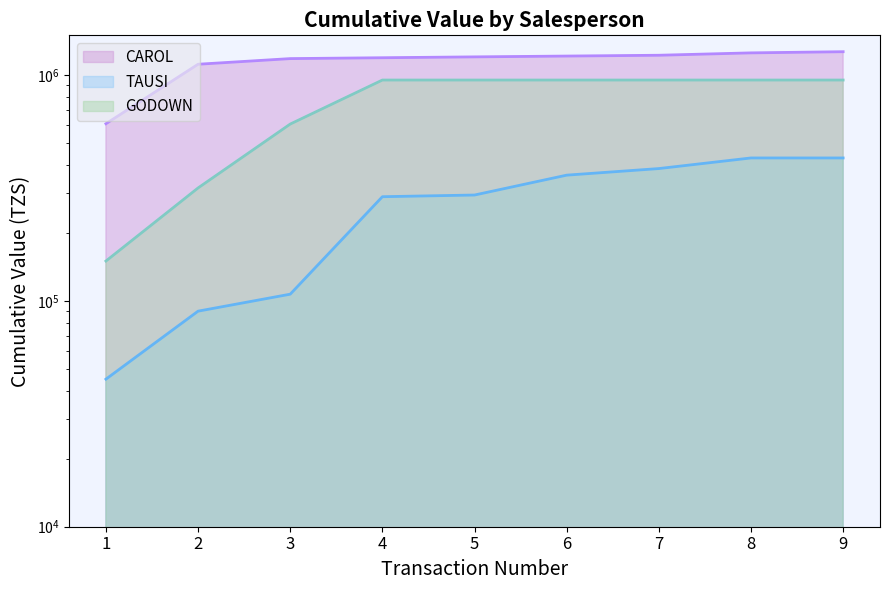

True or false: GODOWN and CAROL intersect in this chart.

False